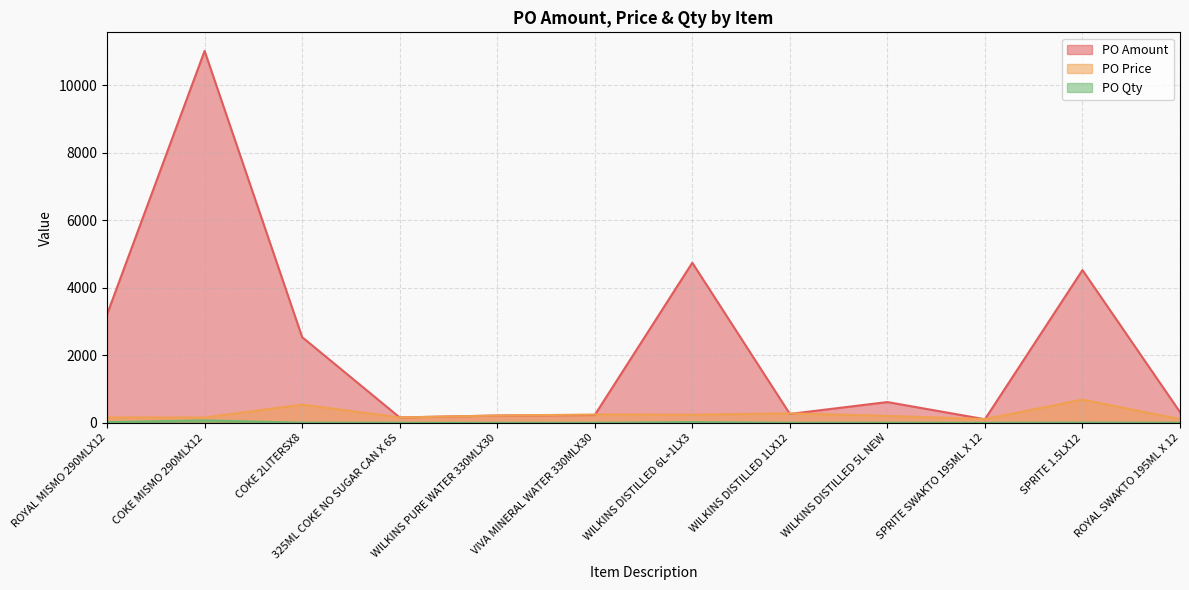

True or false: PO Qty and PO Amount intersect in this chart.

False